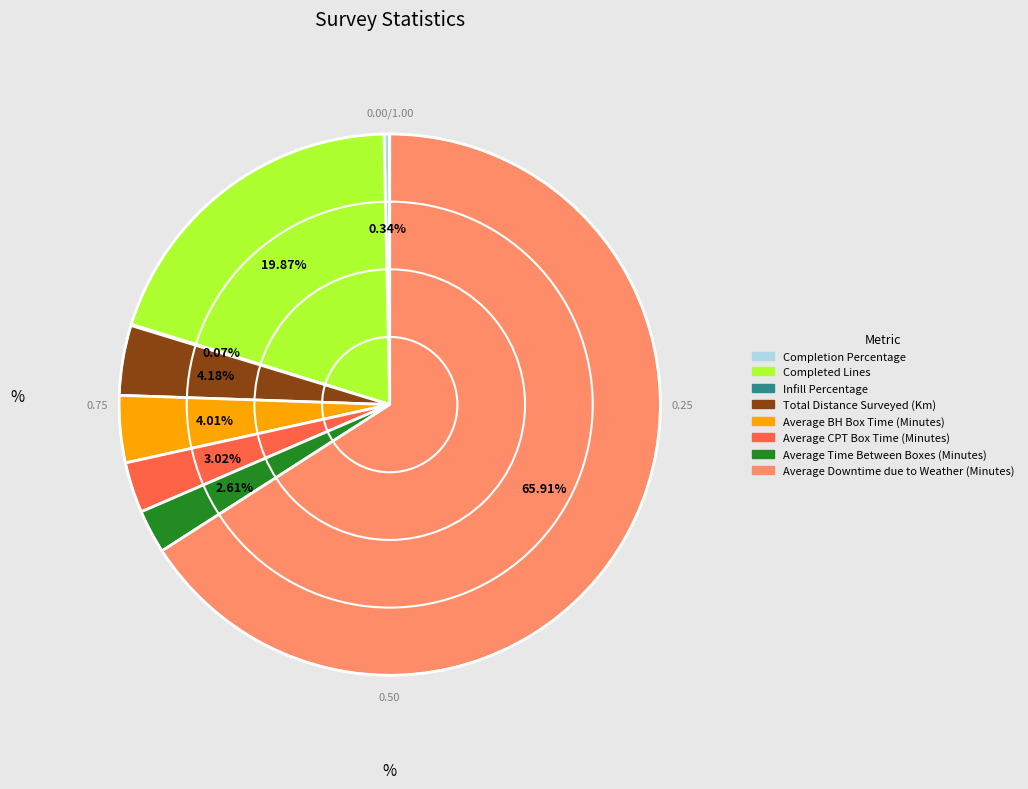

Is there a majority slice in this chart?

Yes